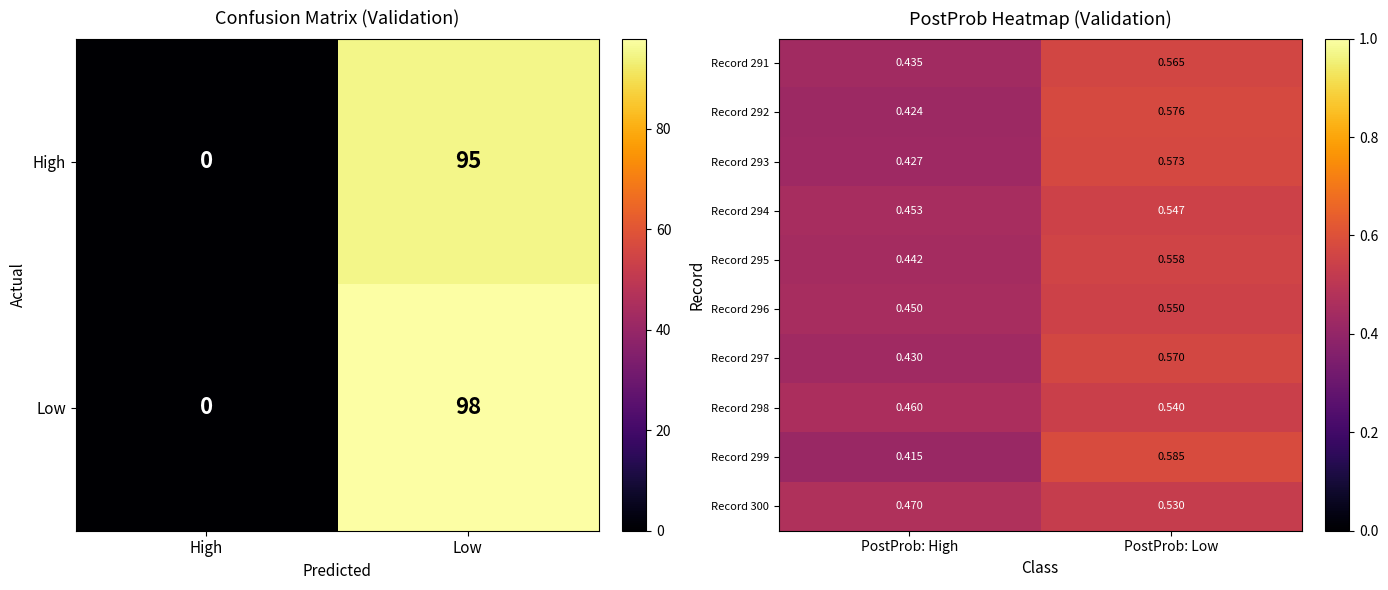

What is the difference between the maximum and minimum values in the Record 293 series?

0.1